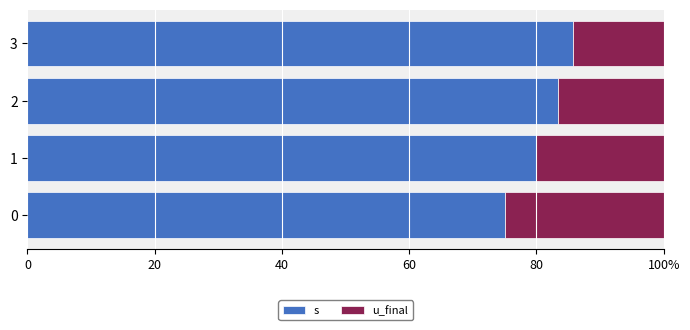

Which series has the largest total across all categories?

s